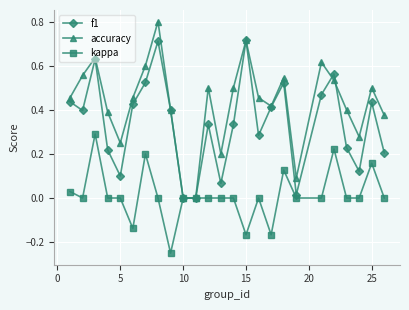

True or false: f1 has more than 2 points higher than both neighbors.

True